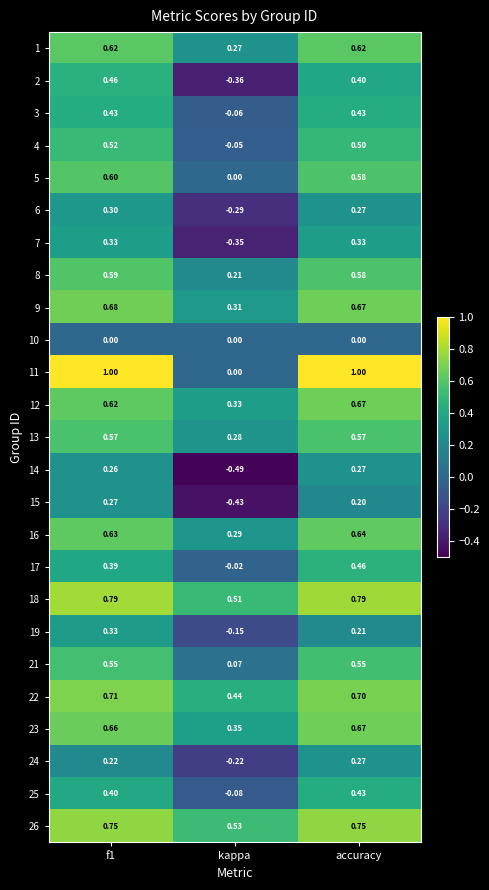

Which label corresponds to the smallest value in the chart?

kappa